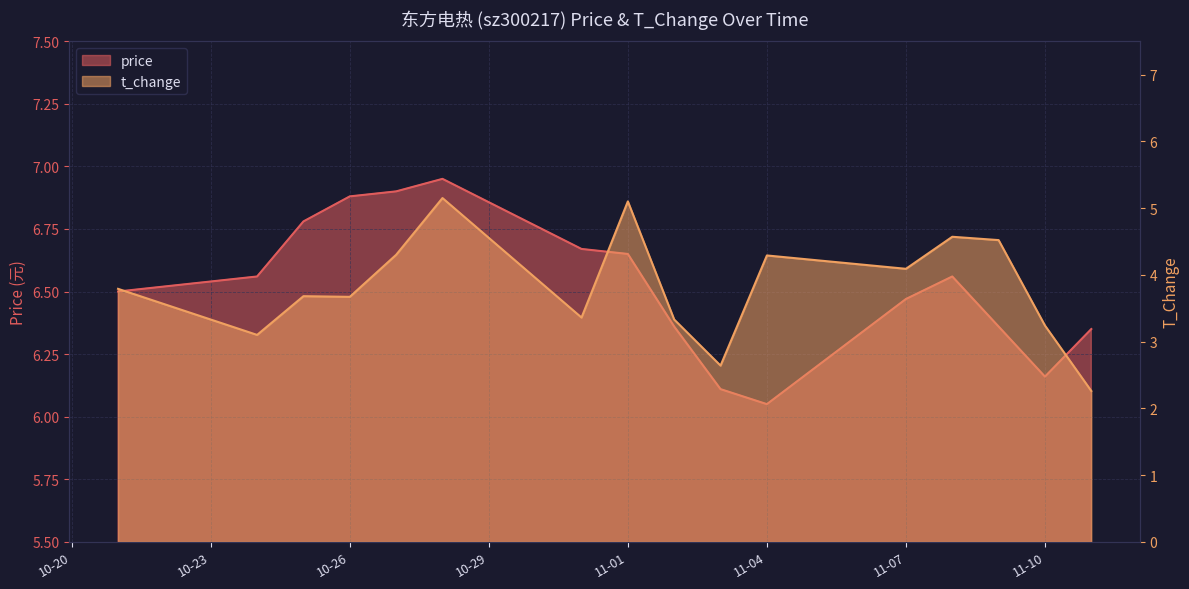

What is the sum of the t_change values at 2022-10-31 and 2022-11-03?

6.0